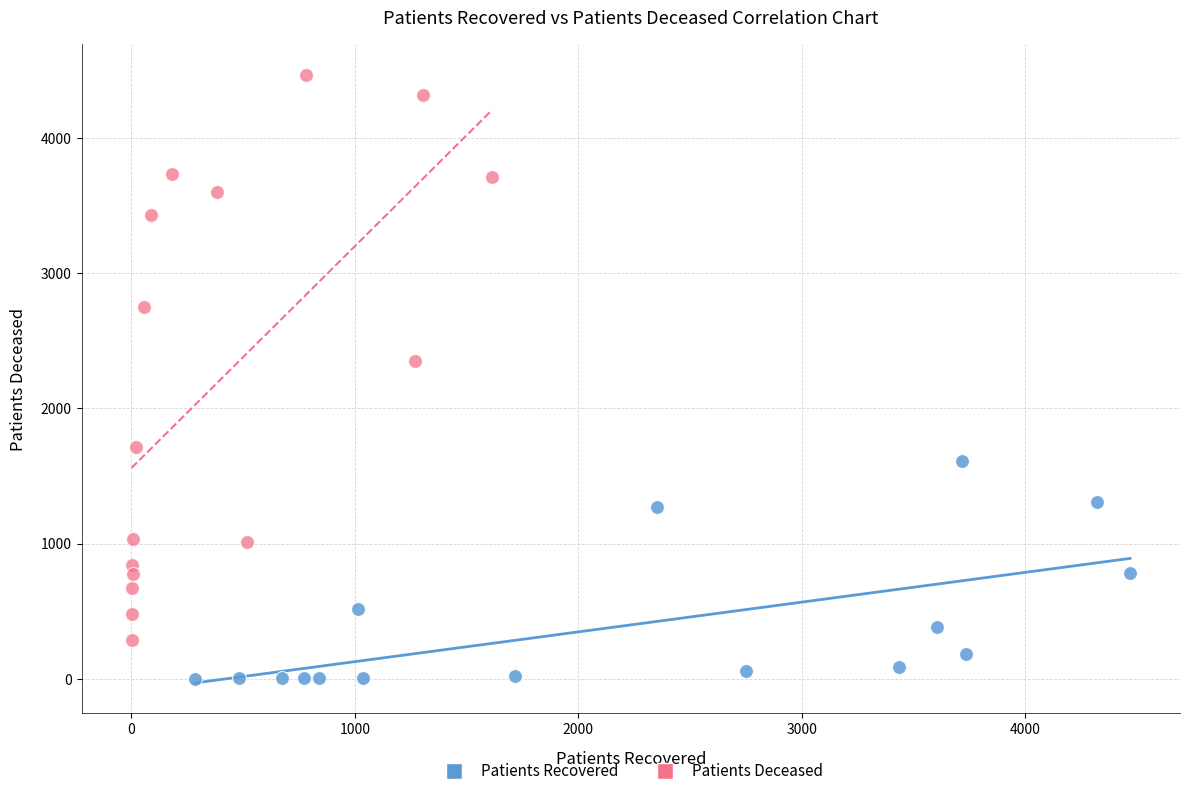

Which series contains the highest Y value?

Patients Deceased